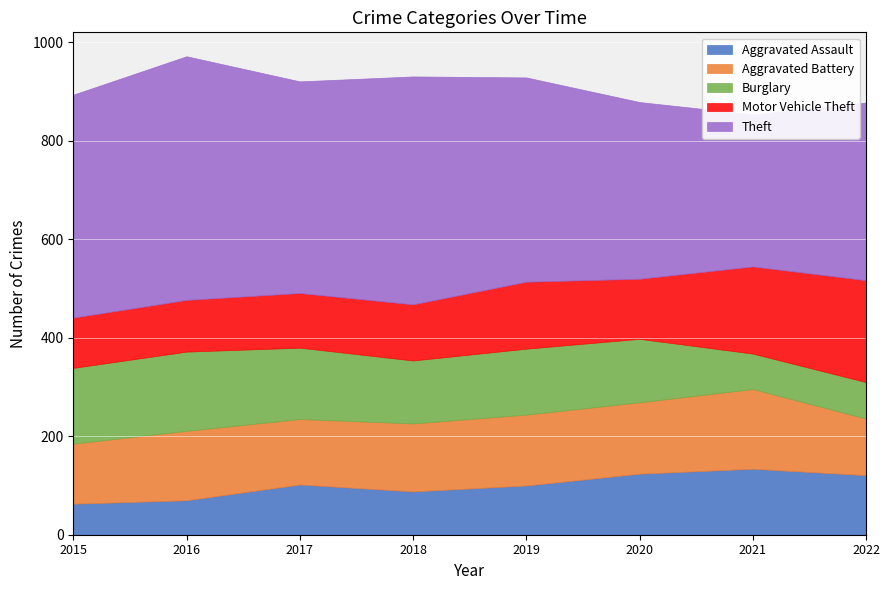

What is the minimum value shown in the chart?

63